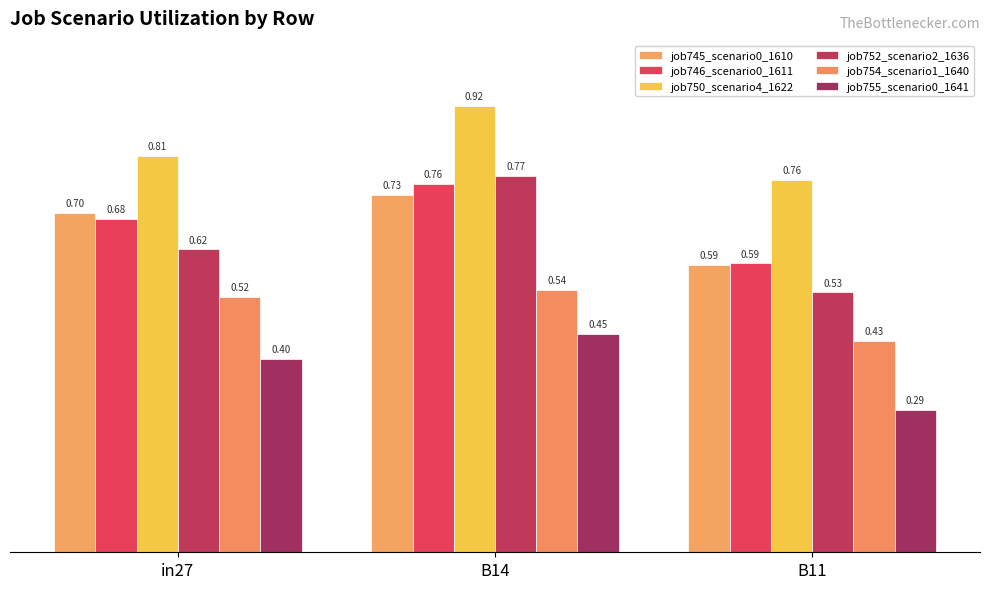

At how many categories does at least one series exceed 0?

3